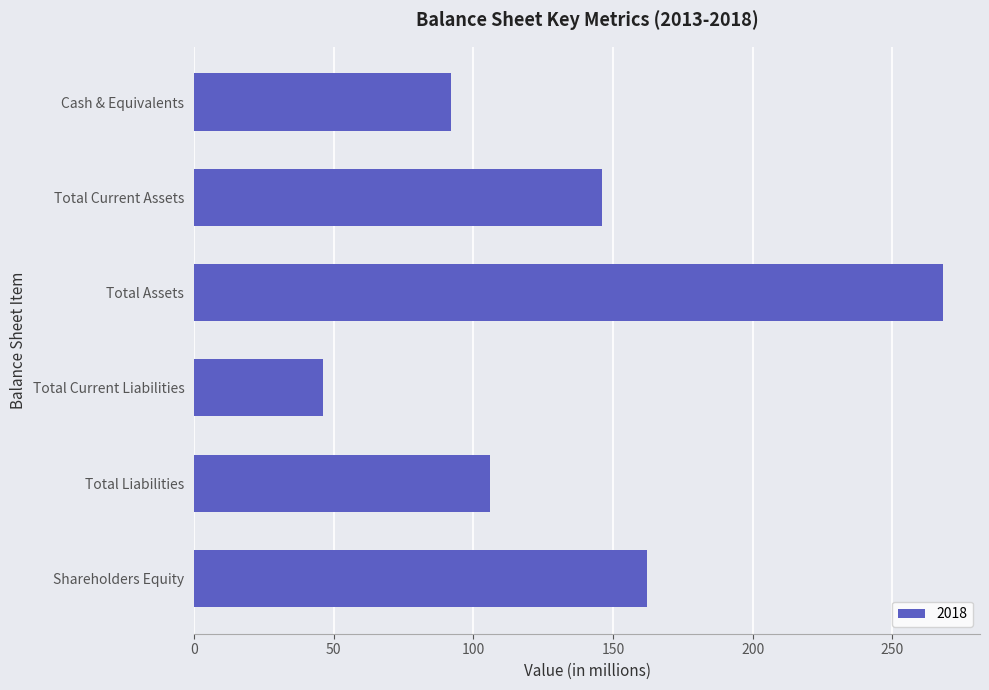

Is it true that the value at Total Assets is 268?

True